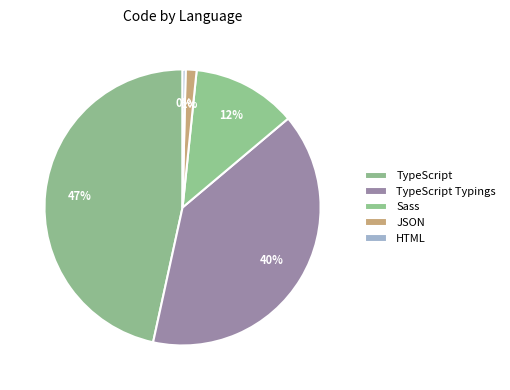

To the nearest percent, what portion does JSON represent?

1%